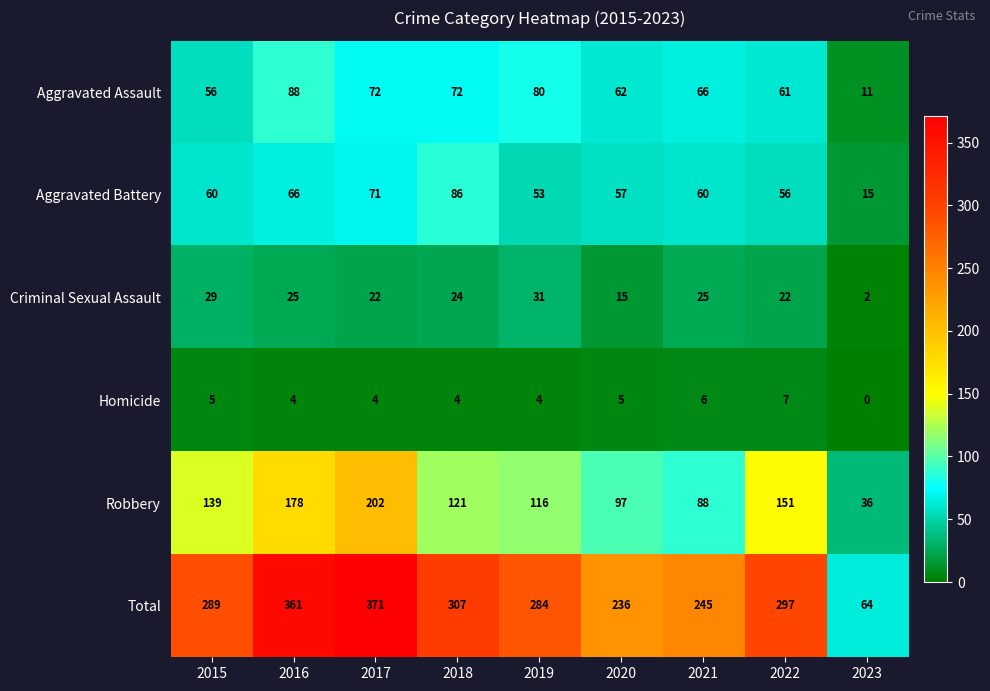

Which series has the largest total across all categories?

Total